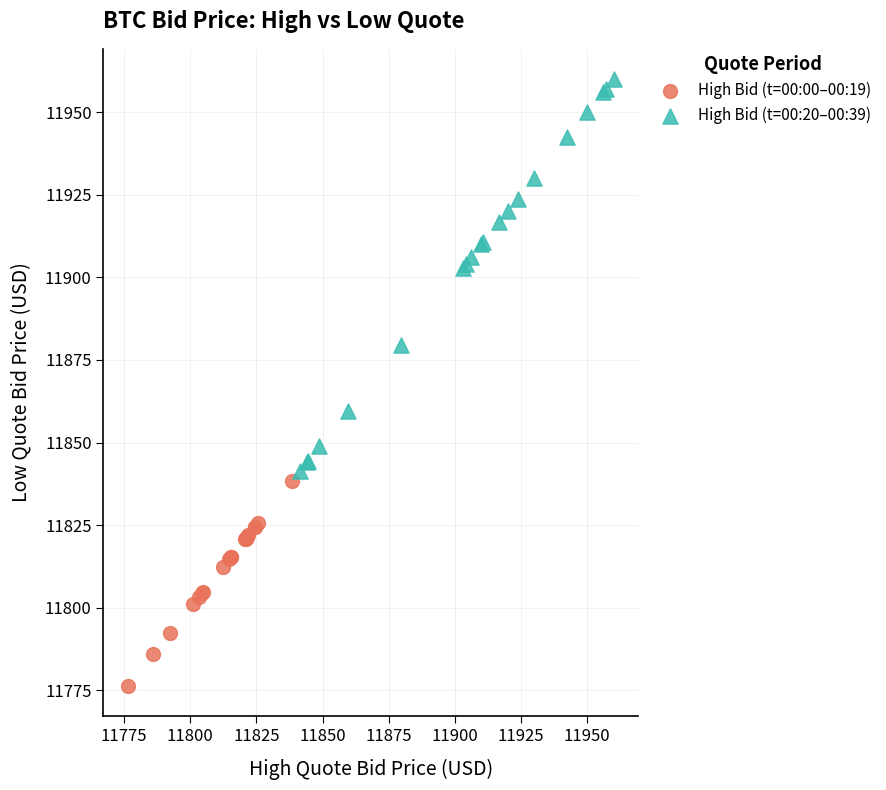

Which series reaches the minimum Y coordinate?

High Bid (t=00:00–00:19)